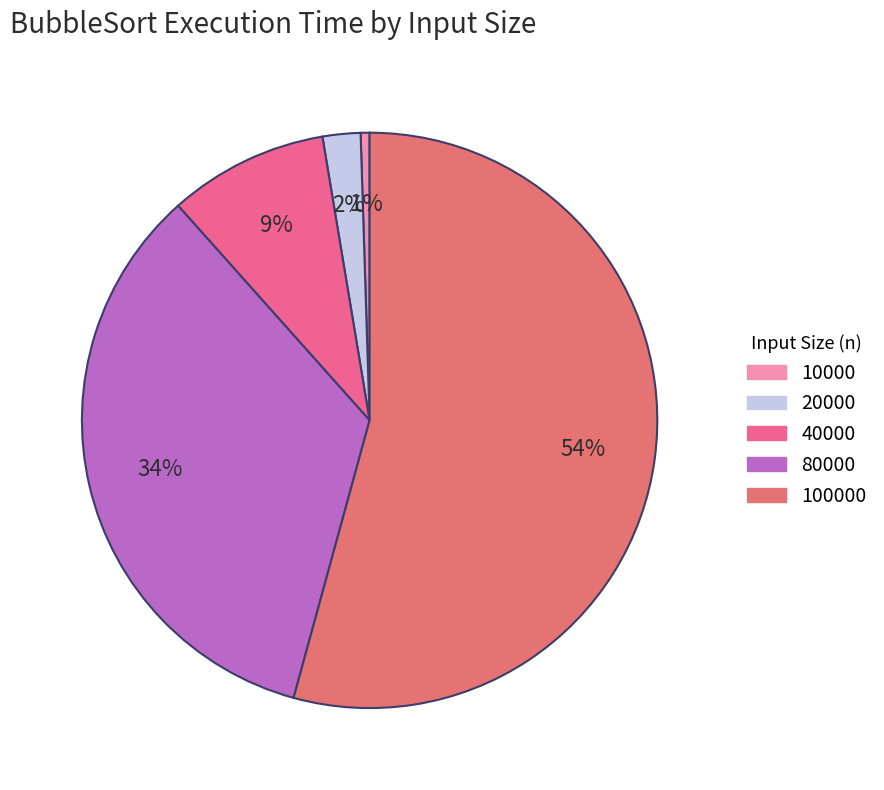

How many segments does this pie chart have?

5